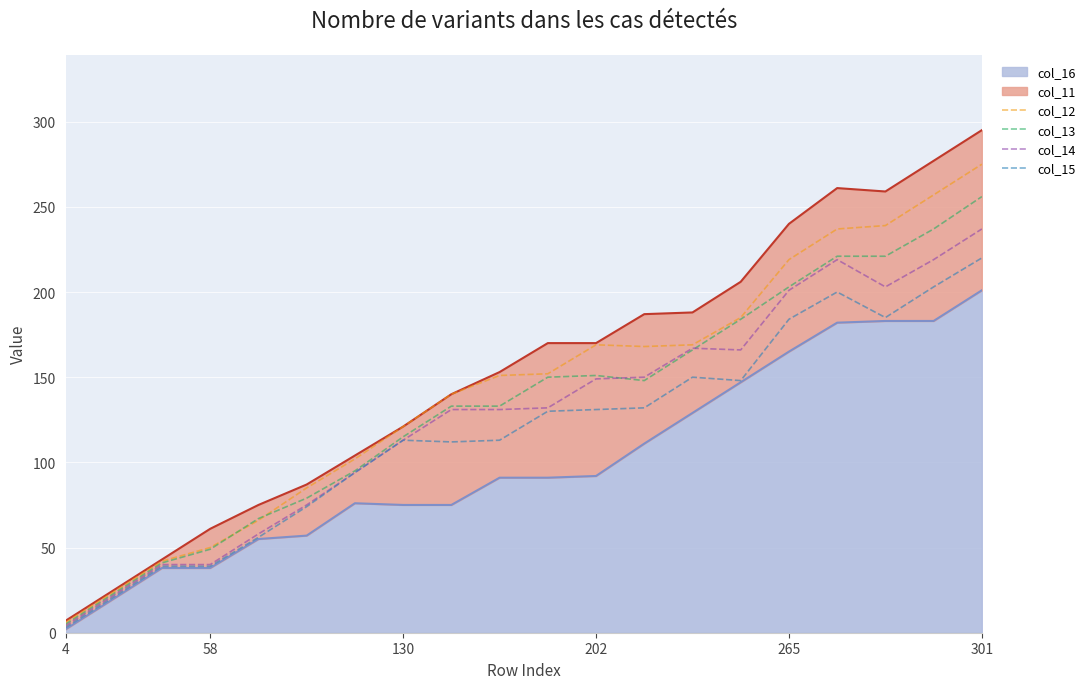

How many times do col_13 and col_14 cross each other?

2